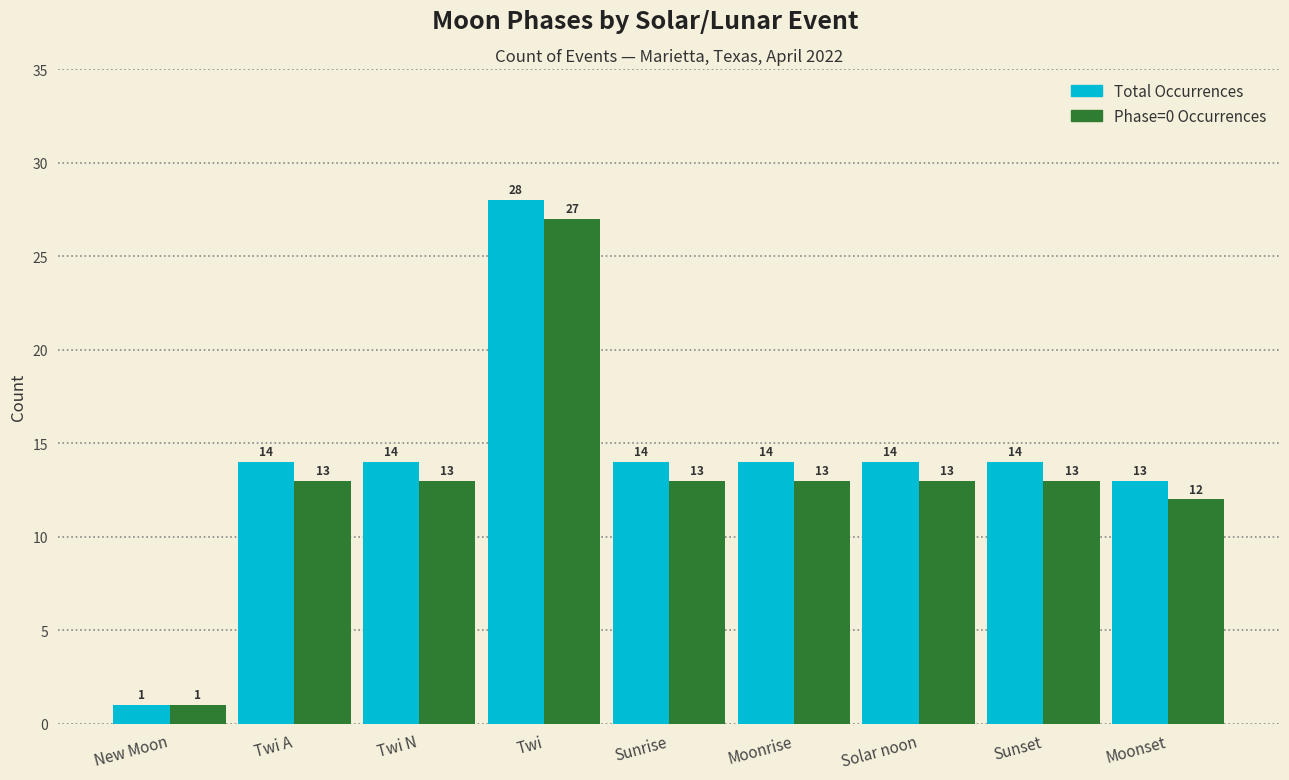

Reading left to right, list all the values displayed in this chart.

Total Occurrences: New Moon=1	Twi A=14	Twi N=14	Twi=28	Sunrise=14	Moonrise=14	Solar noon=14	Sunset=14	Moonset=13
Phase=0 Occurrences: New Moon=1	Twi A=13	Twi N=13	Twi=27	Sunrise=13	Moonrise=13	Solar noon=13	Sunset=13	Moonset=12